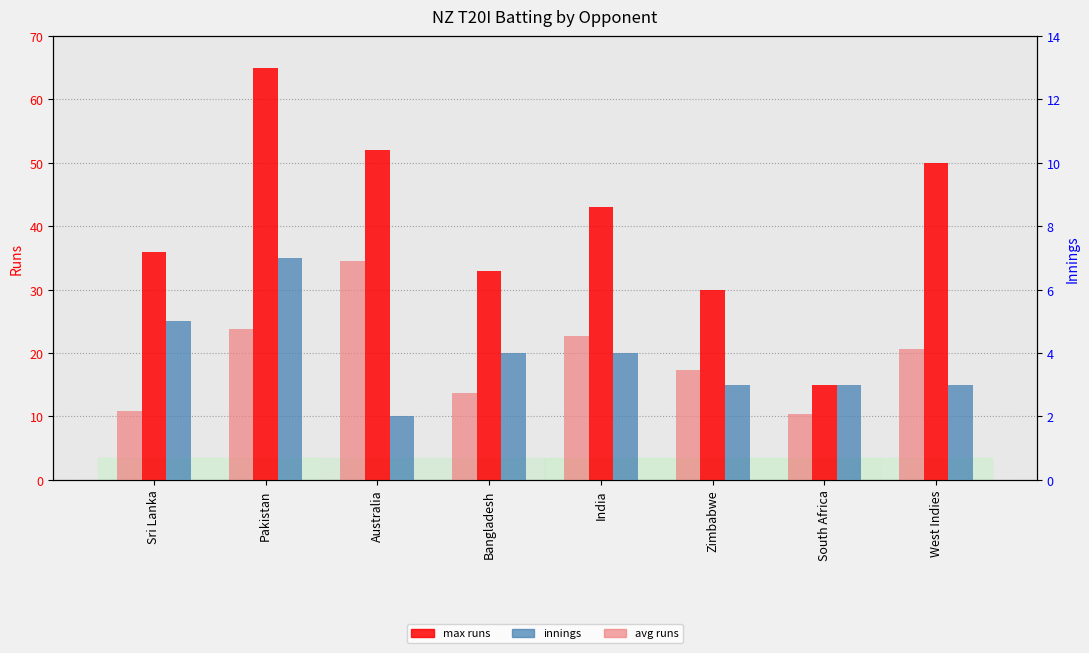

List the labels in order of innings value, largest first.

Pakistan, Sri Lanka, Bangladesh, India, Zimbabwe, South Africa, West Indies, Australia